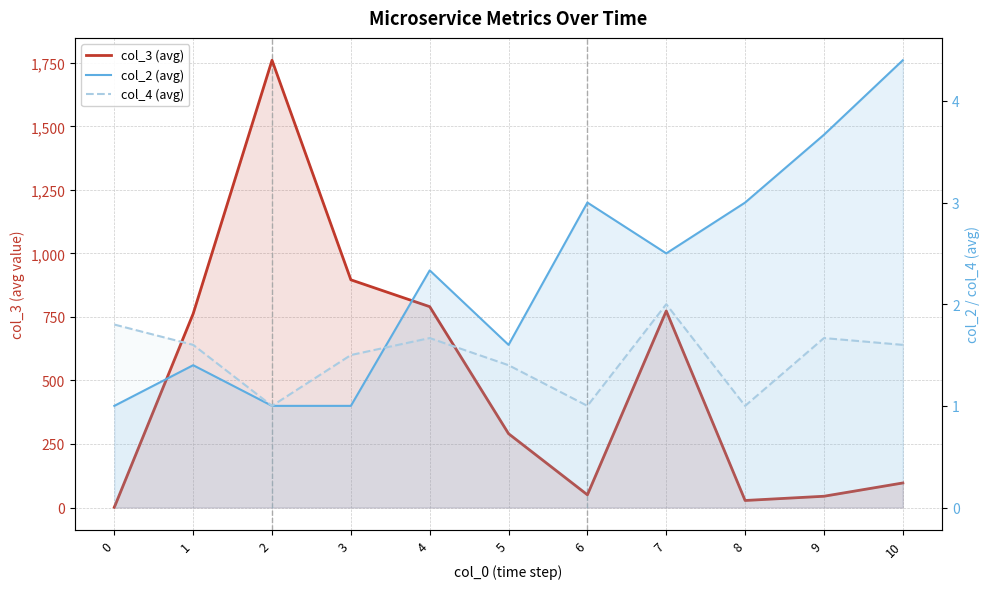

At how many categories does at least one series exceed 112?

6